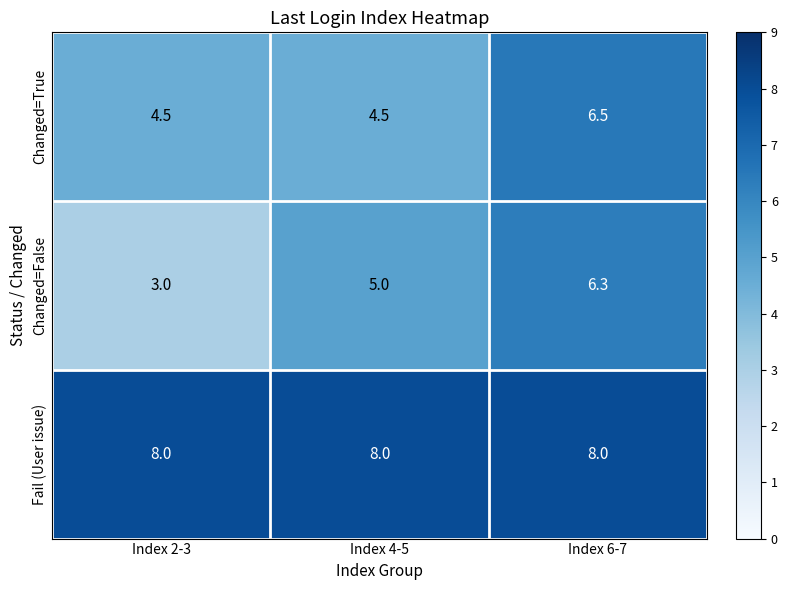

Reading left to right, list all the values displayed in this chart.

Changed=True: Index 2-3=4.5	Index 4-5=4.5	Index 6-7=6.5
Changed=False: Index 2-3=3.0	Index 4-5=5.0	Index 6-7=6.3
Fail (User issue): Index 2-3=8.0	Index 4-5=8.0	Index 6-7=8.0